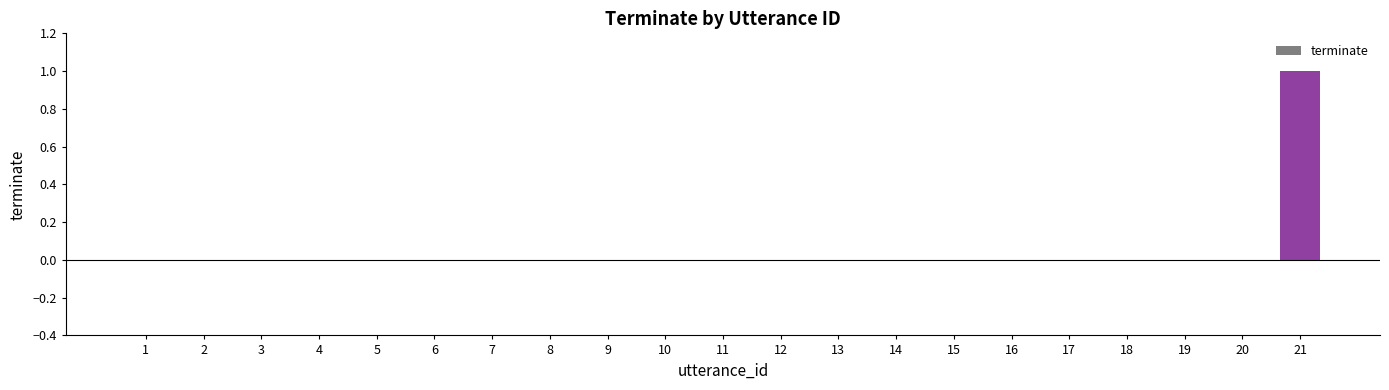

Reading right to left, transcribe all the data shown in this chart.

21=1	20=0	19=0	18=0	17=0	16=0	15=0	14=0	13=0	12=0	11=0	10=0	9=0	8=0	7=0	6=0	5=0	4=0	3=0	2=0	1=0